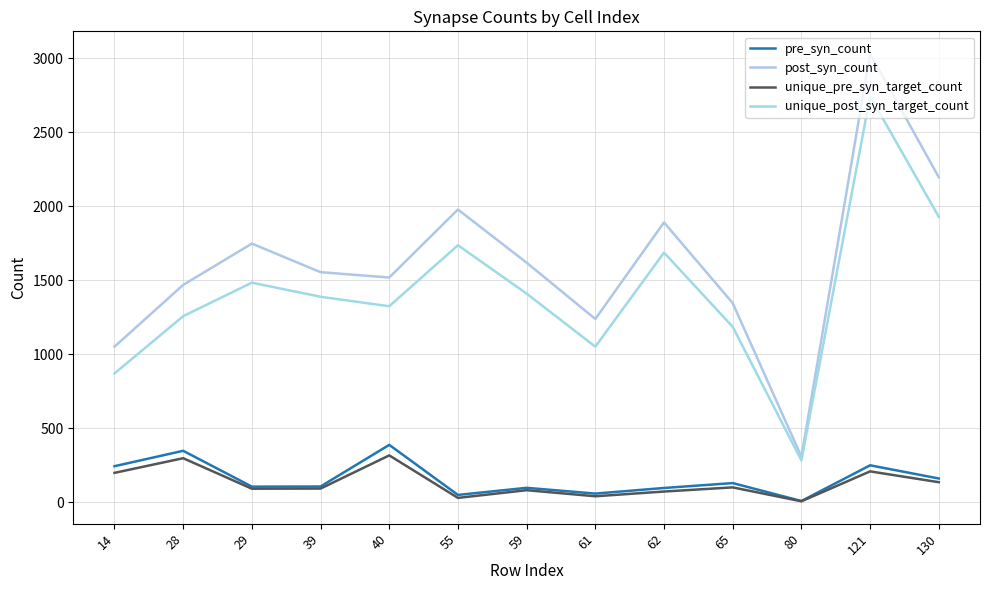

Rank the categories by unique_post_syn_target_count value from highest to lowest.

121, 130, 55, 62, 29, 59, 39, 40, 28, 65, 61, 14, 80